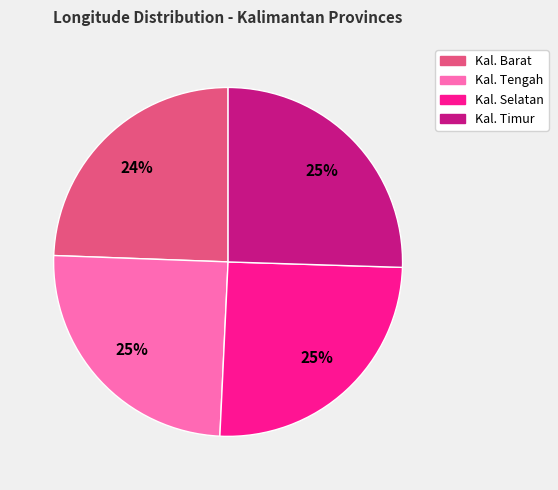

Approximately how many times larger is the value at Kal. Timur compared to Kal. Barat?

1.0